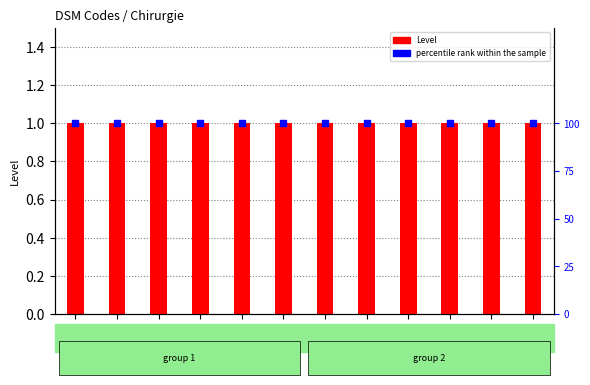

At how many categories does at least one series exceed 98?

12